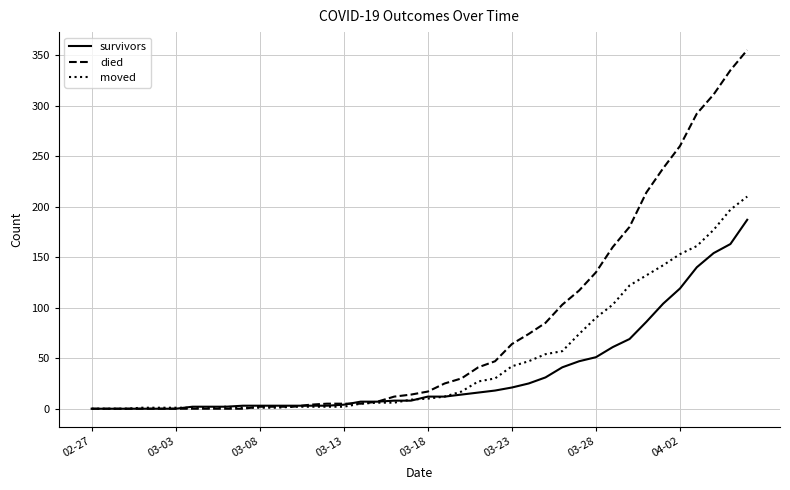

What is the maximum value shown in the chart?

355